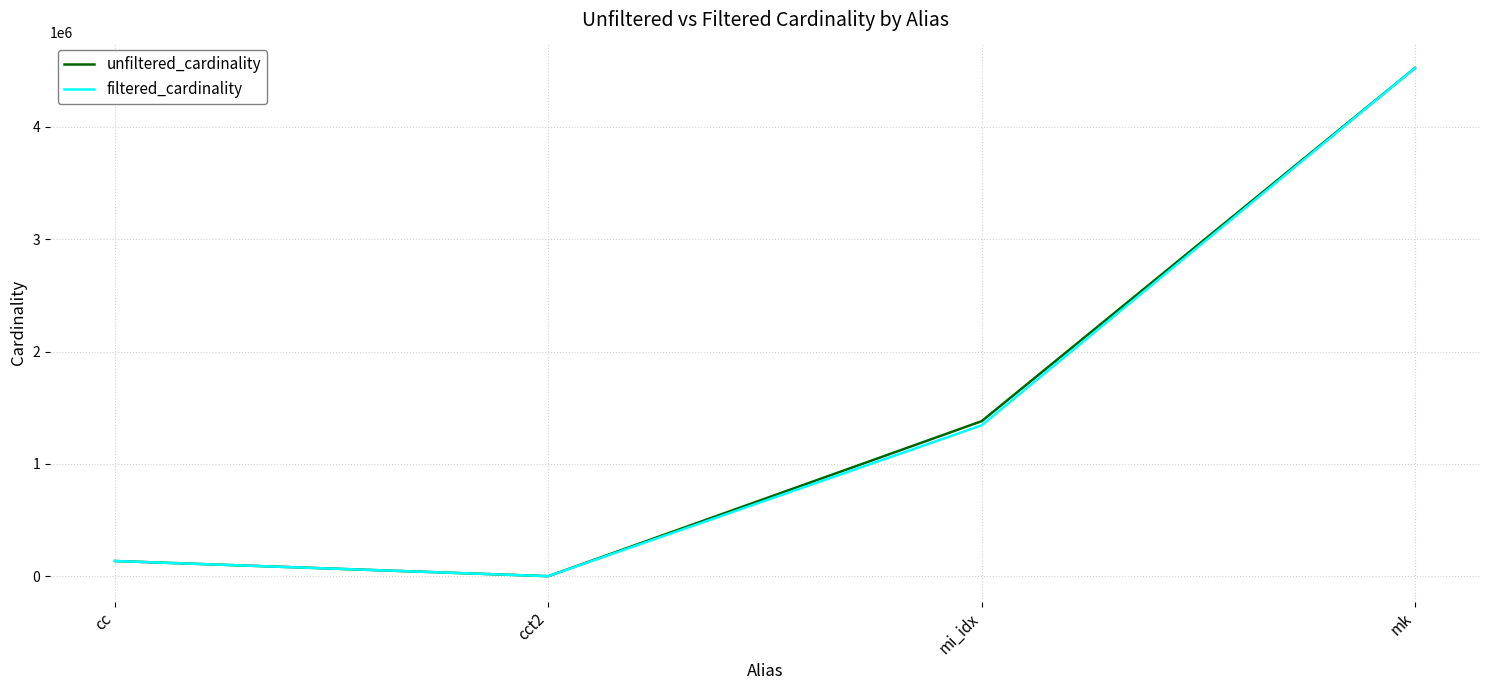

What is the difference between the highest and lowest values at cct2?

1